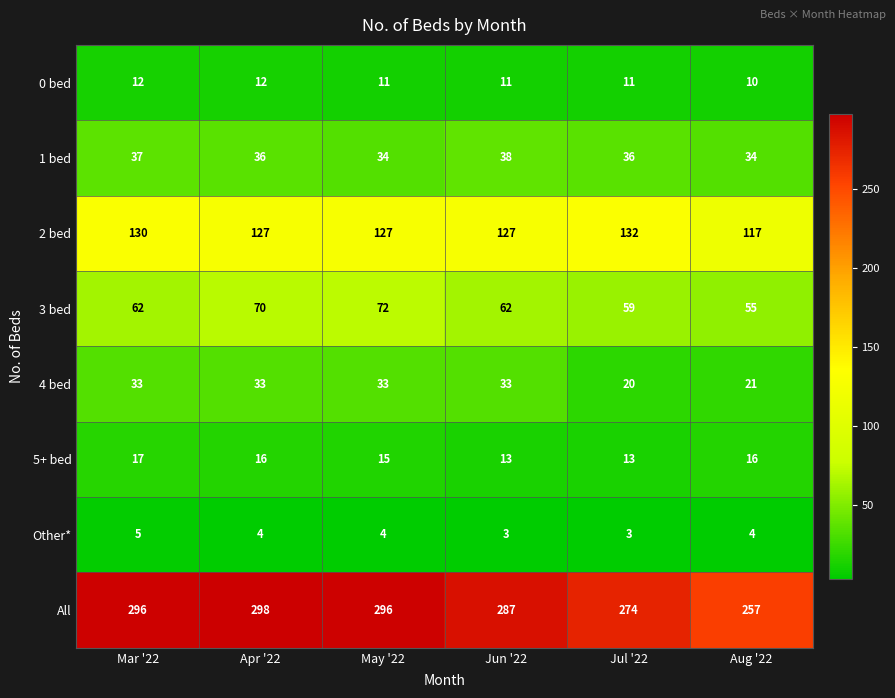

At which category is the sum across all series the highest?

Apr '22